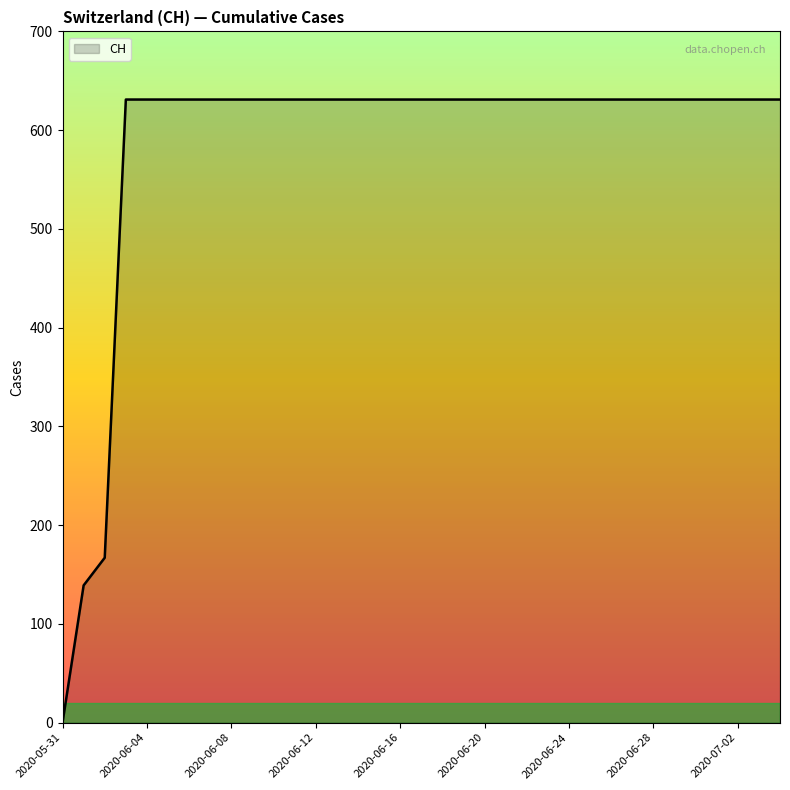

What is the maximum value shown in the chart?

631